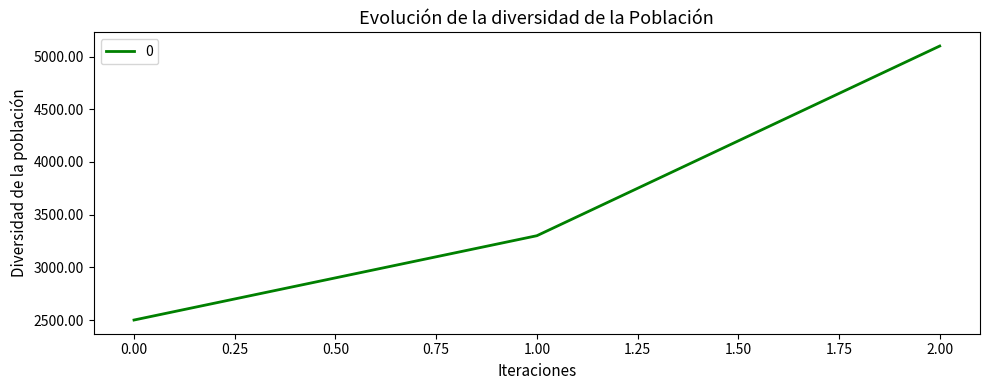

Count the number of data series in this chart.

1